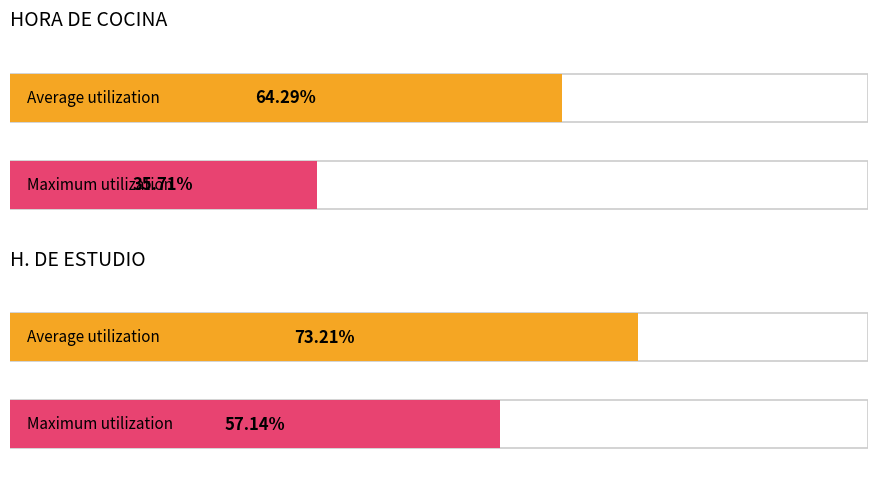

Where is HORA DE COCINA nearest to the value 3?

1